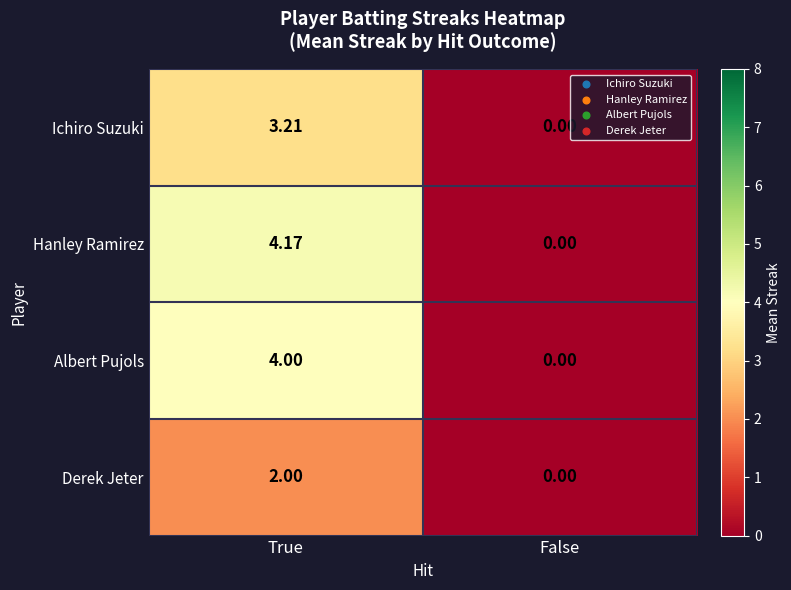

Which category has the lowest value across all series?

False